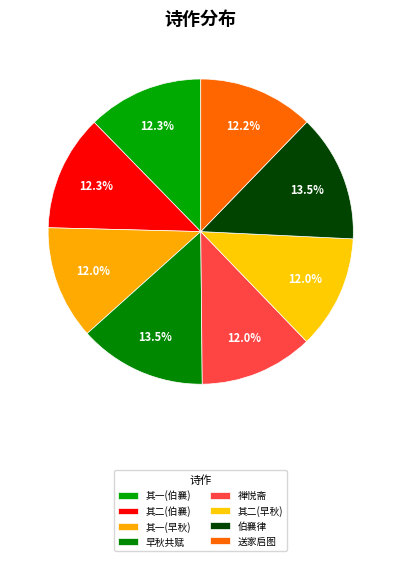

How many segments does this pie chart have?

8